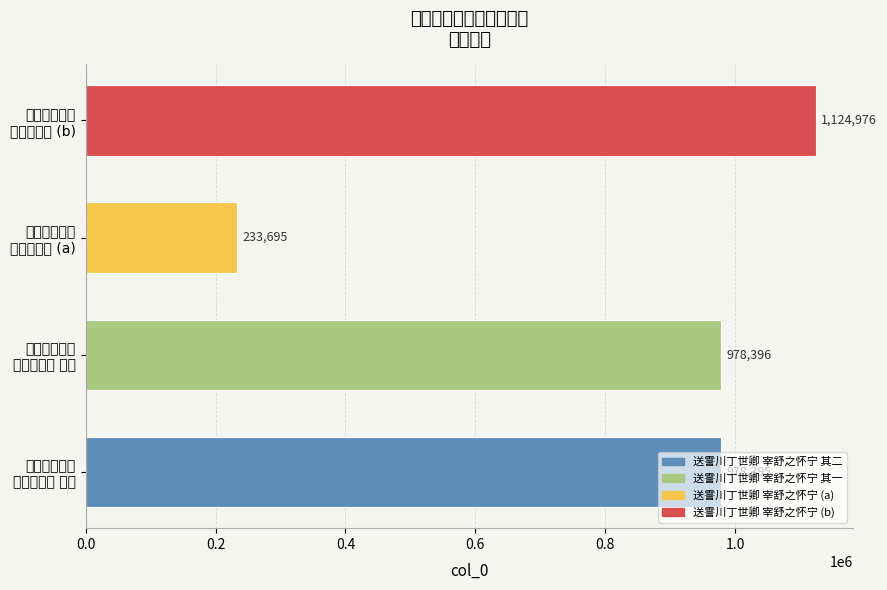

Which category has the lowest value across all series?

送霅川丁世卿
宰舒之怀宁 (a)